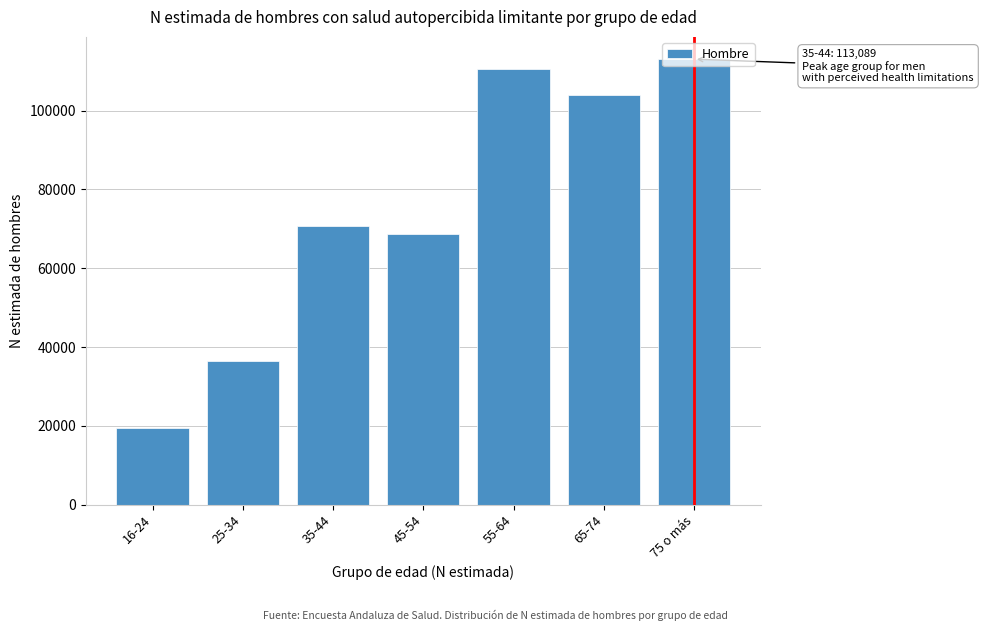

What is the sum of the values at 55-64 and 25-34?

147085